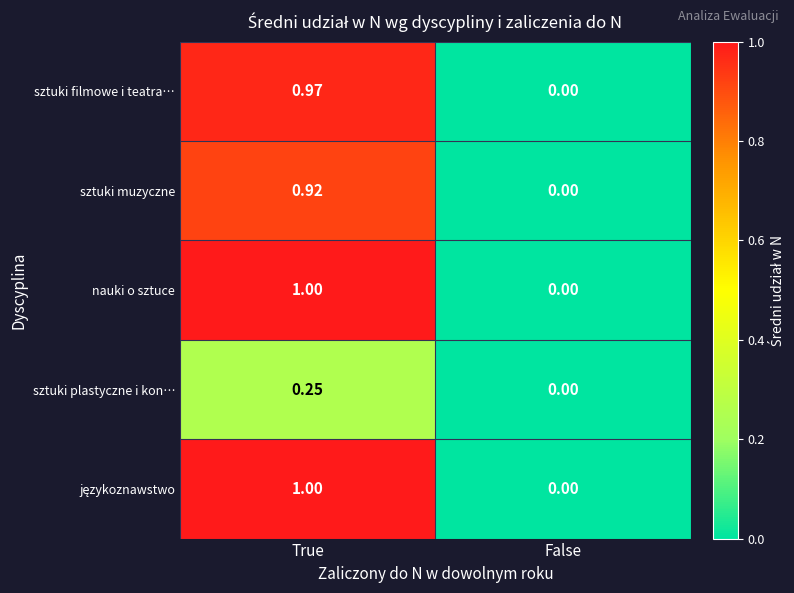

Which label corresponds to the largest value in the chart?

True